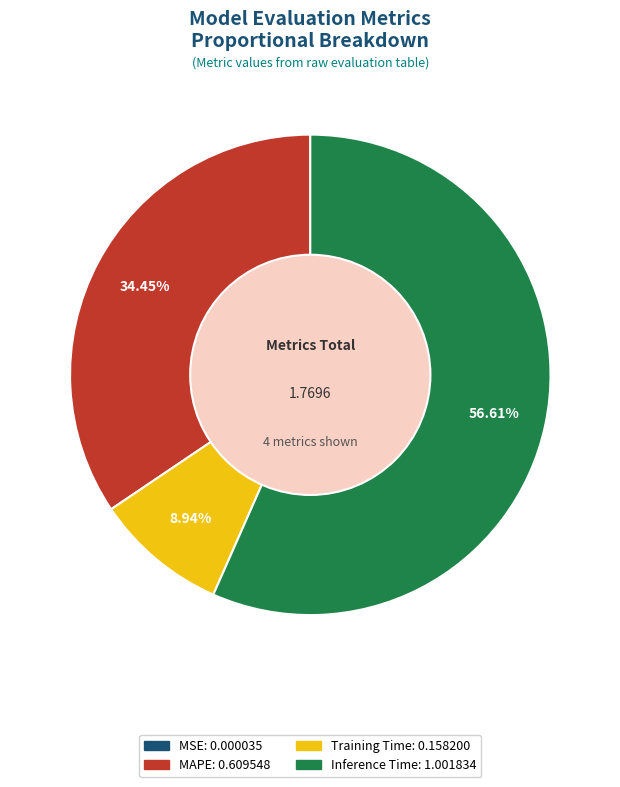

To the nearest percent, what is the average slice percentage?

25%